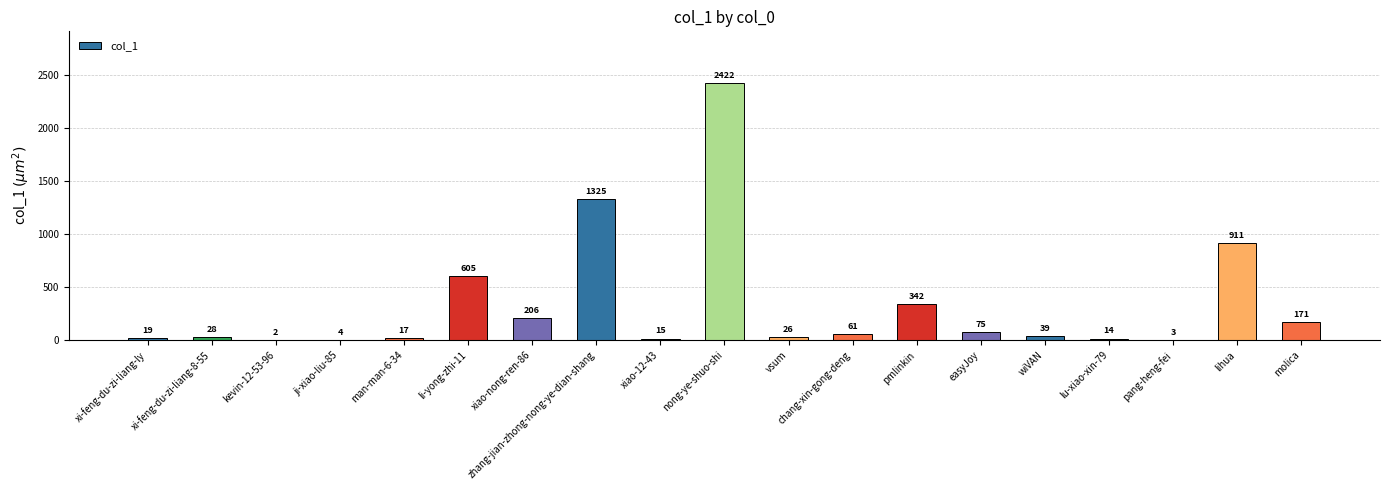

Are the bars grouped side by side (vs. stacked)?

No